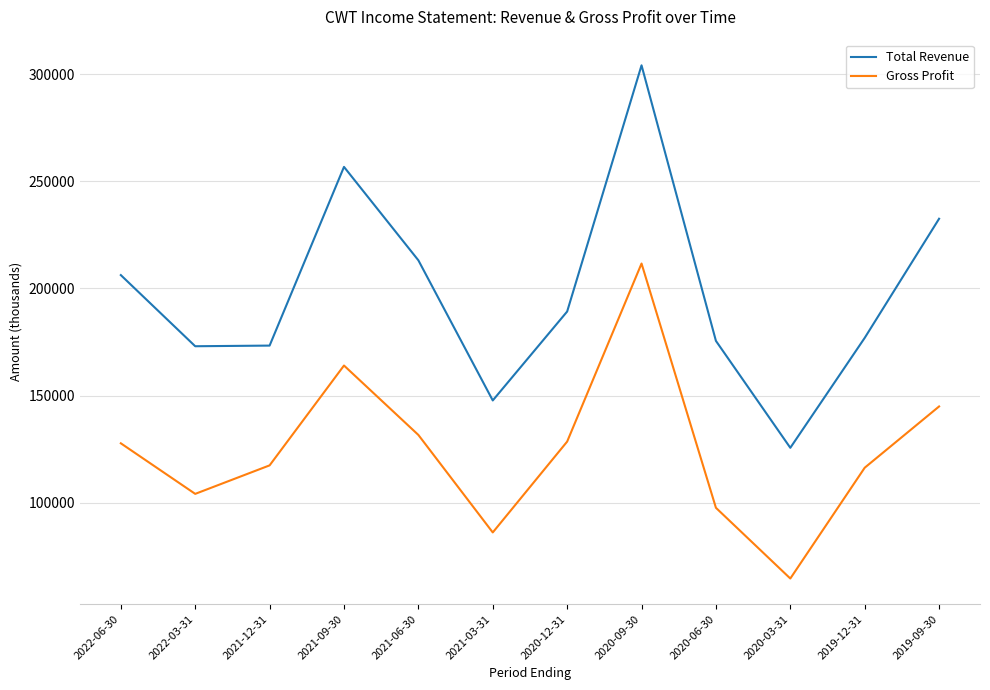

True or false: Gross Profit and Total Revenue cross at least once.

False